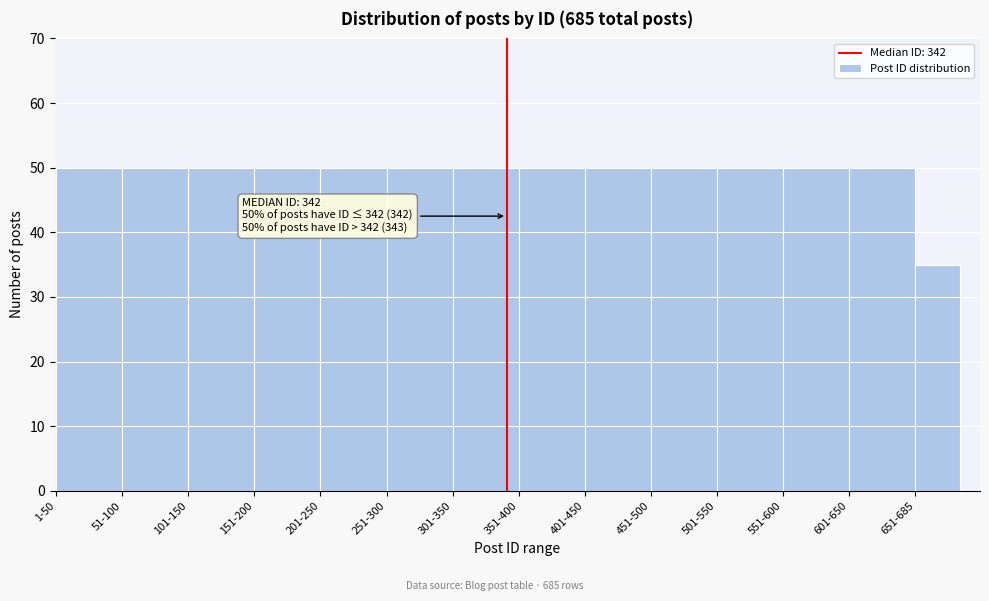

Reading left to right, list all the values displayed in this chart.

1-50=50	51-100=50	101-150=50	151-200=50	201-250=50	251-300=50	301-350=50	351-400=50	401-450=50	451-500=50	501-550=50	551-600=50	601-650=50	651-685=35